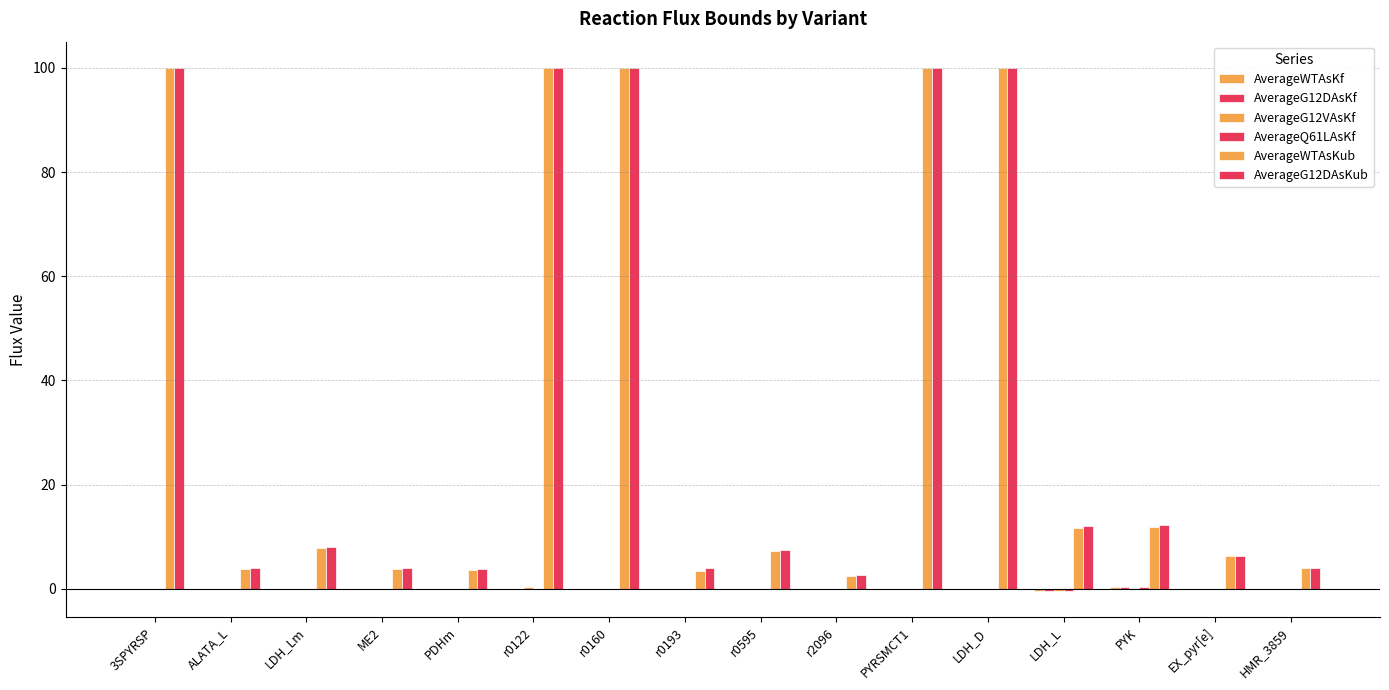

What is the label of the 9th bar from the right?

r0193